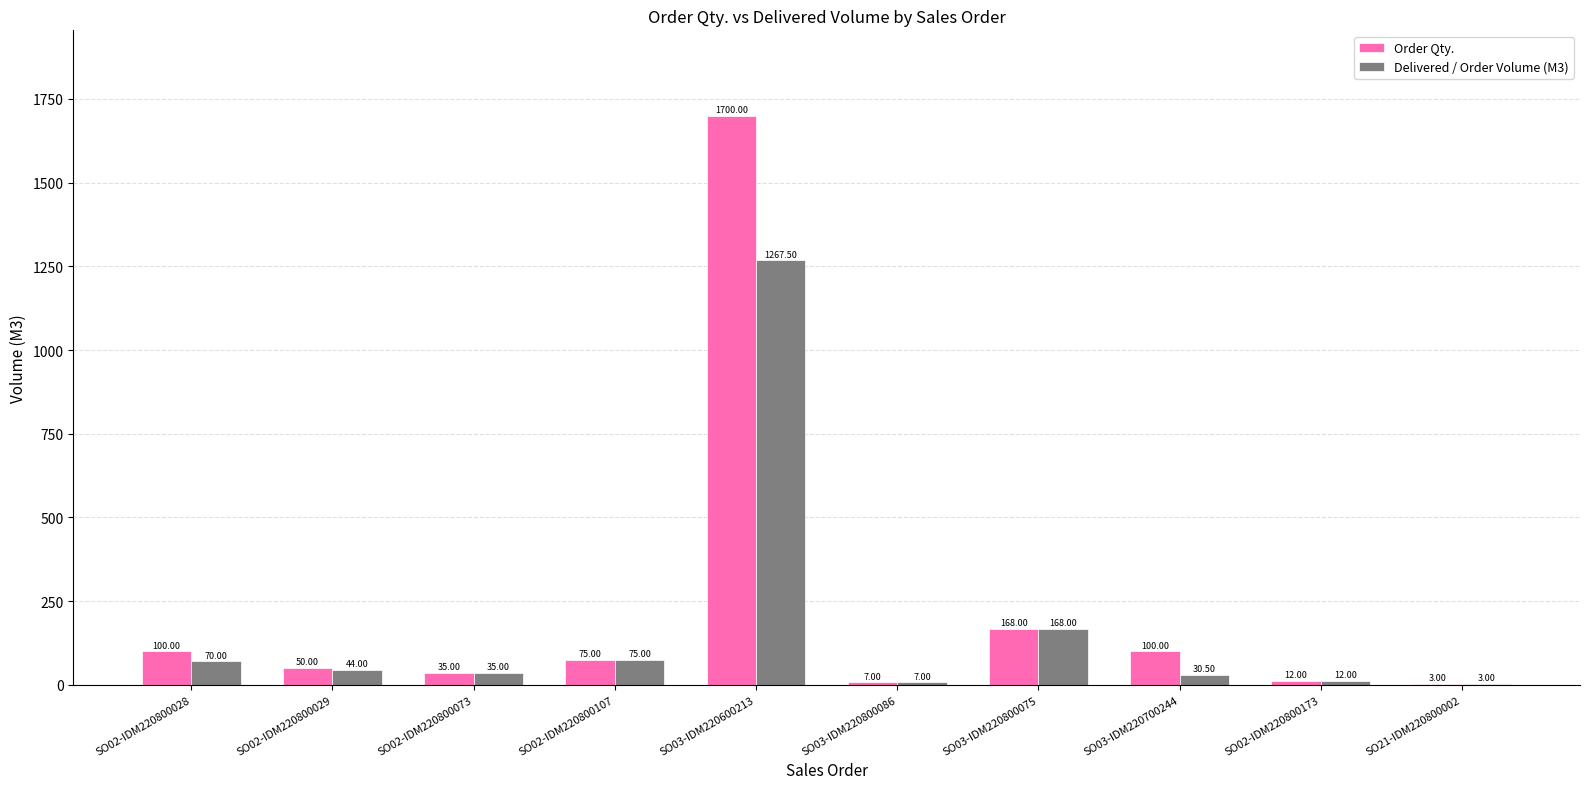

Between SO02-IDM220800029 and SO03-IDM220700244, which series saw the biggest shift?

Order Qty.